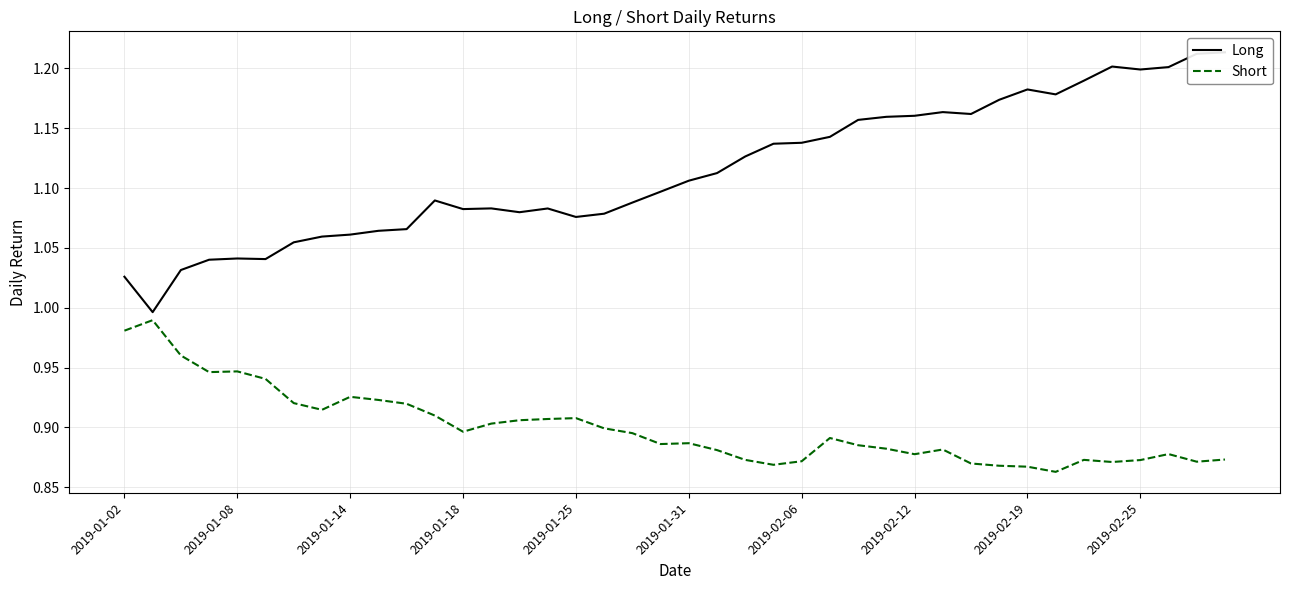

In Long, how many points are higher than both neighbors (excluding endpoints)?

7